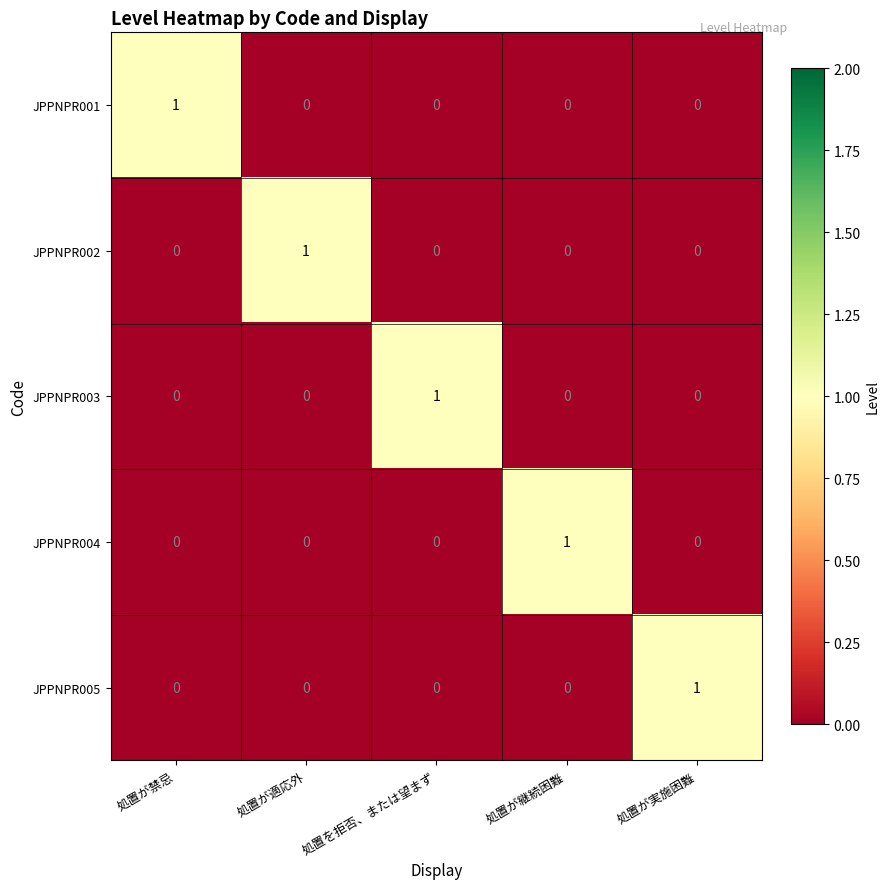

How many values in JPPNPR003 are above zero?

1